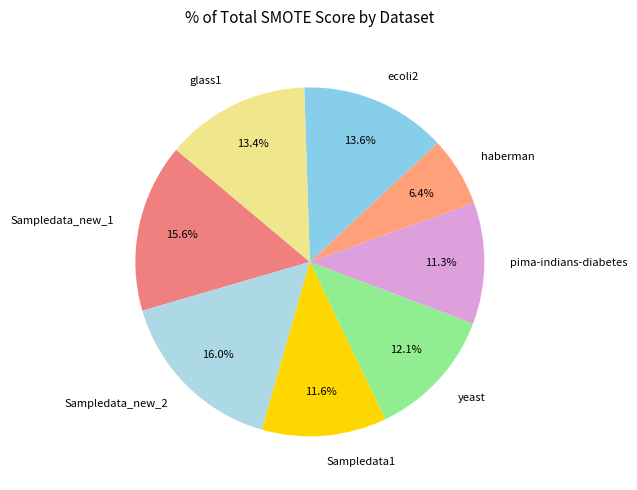

How many slices are in this pie chart?

8